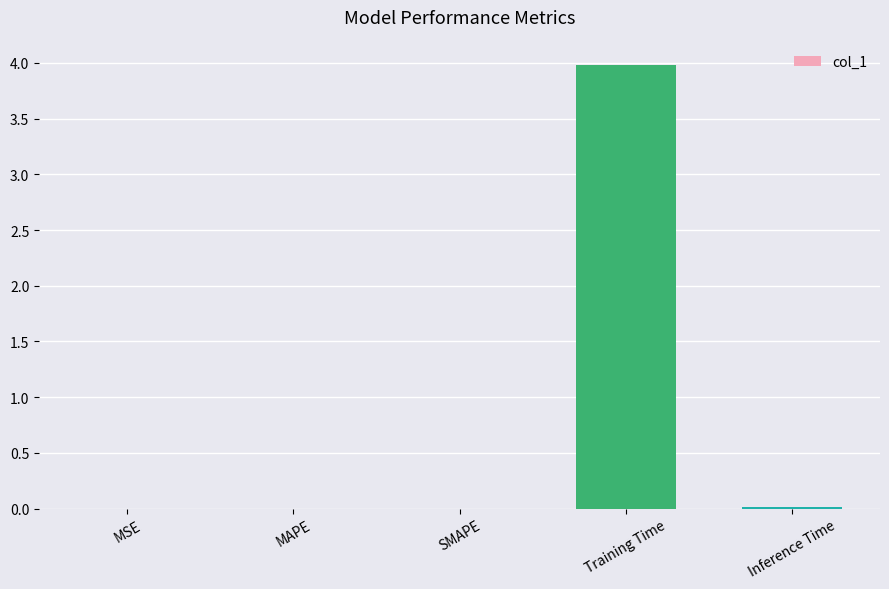

What is the greatest value displayed?

4.0